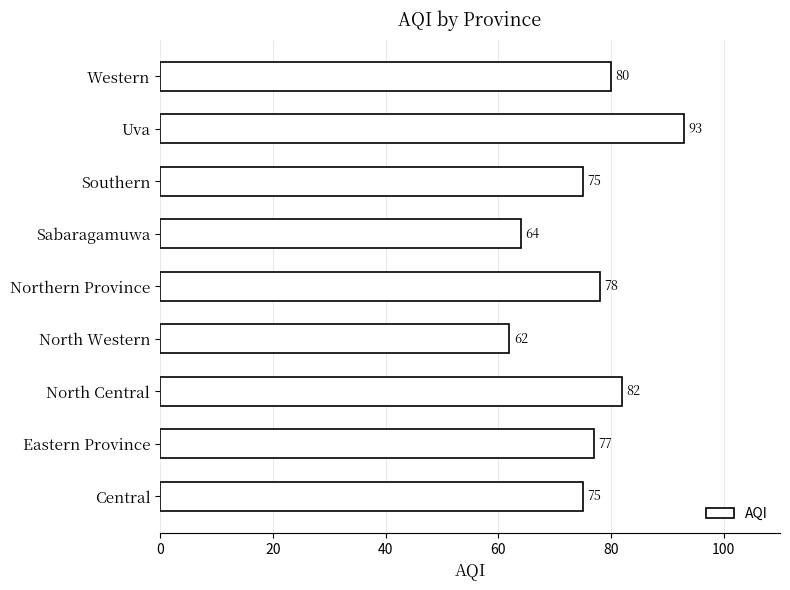

Which category has the lowest value across all series?

North Western